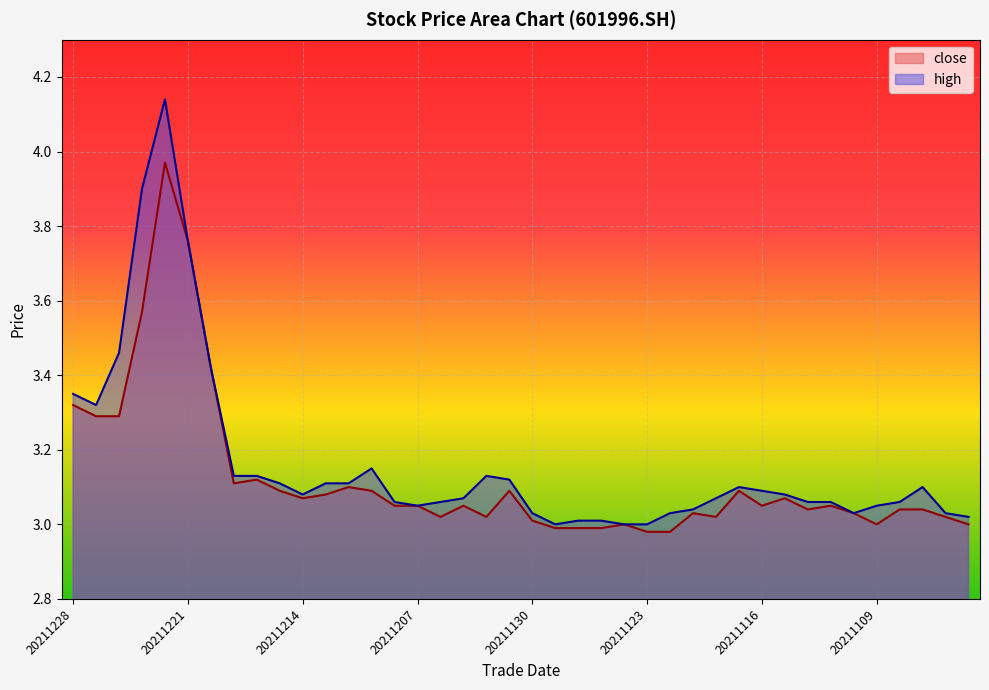

What are all the series names shown in the legend?

close, high